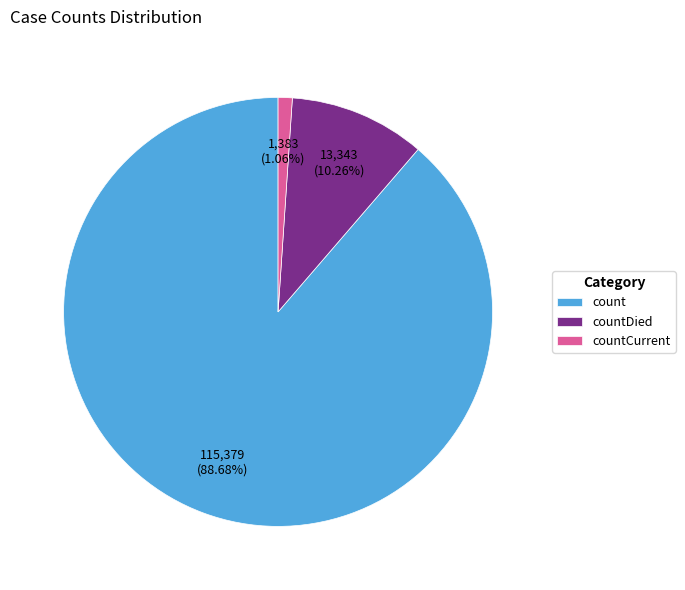

To the nearest percent, what is the combined percentage of countCurrent and countDied?

11%